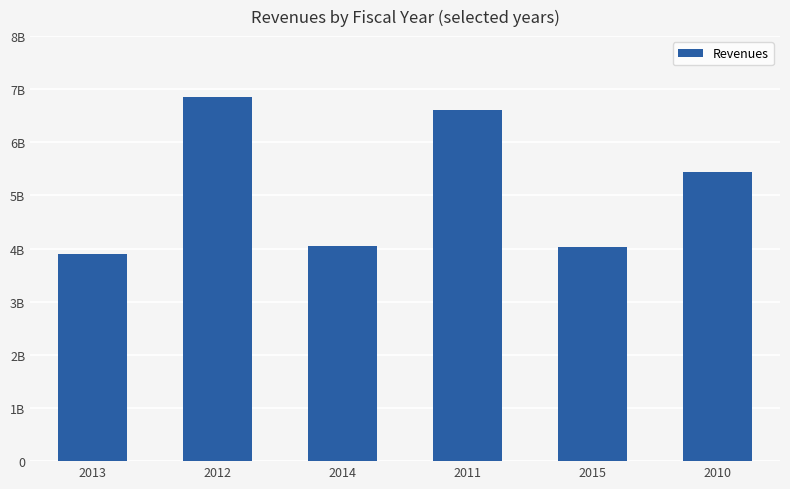

Where is the data nearest to the value 5376000000?

2010